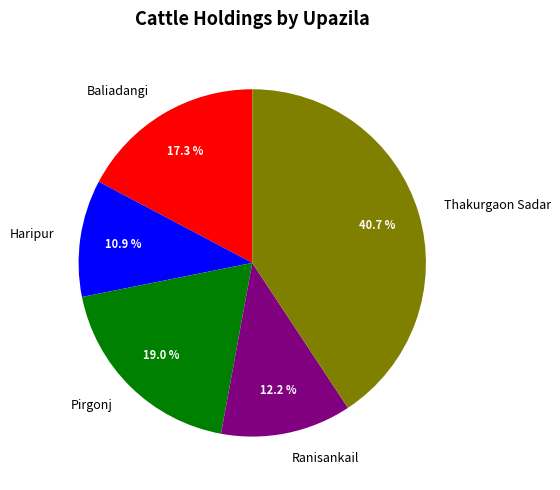

To the nearest percent, what percentage of the pie is Baliadangi?

17%